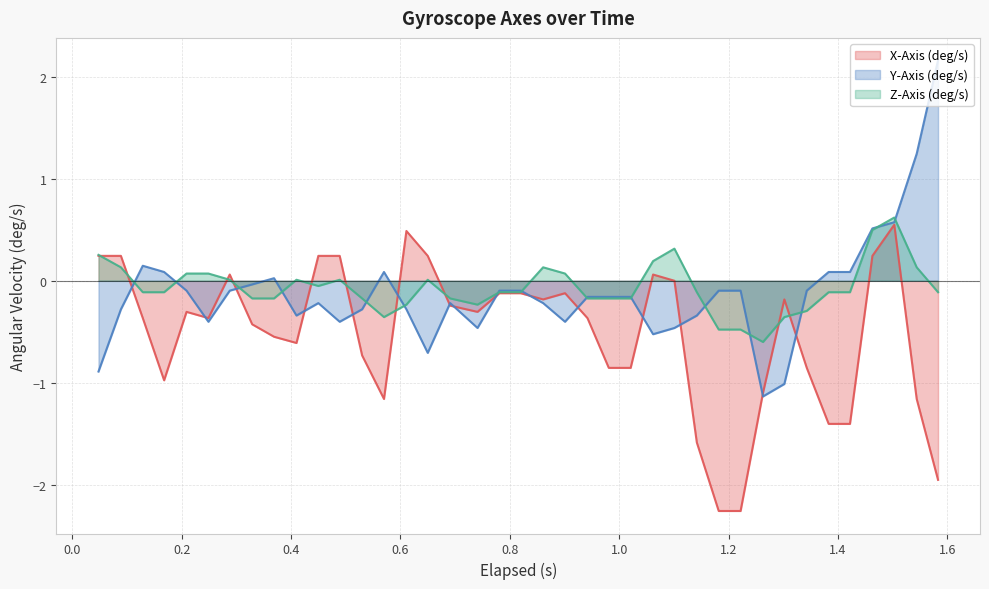

What is the difference between the maximum and minimum values in the Z-Axis (deg/s) series?

1.2